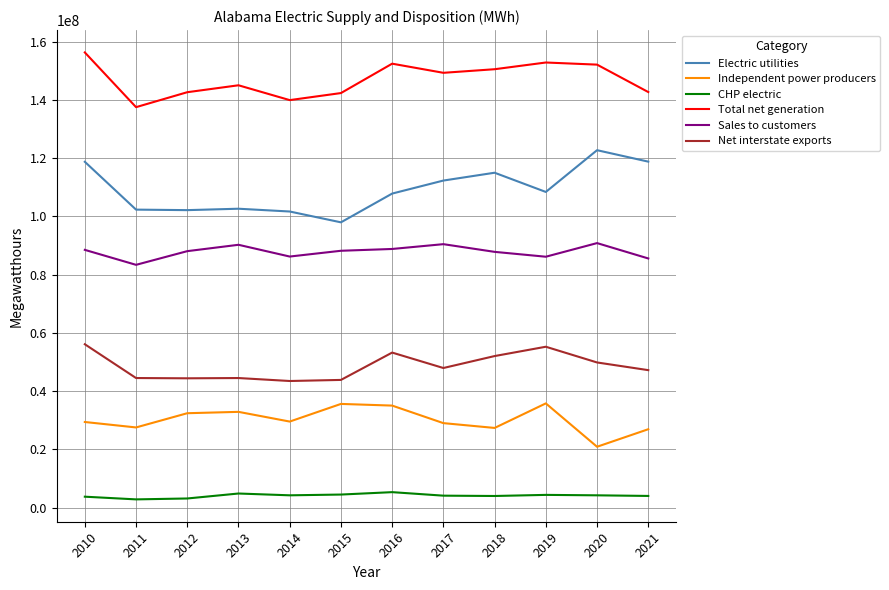

What is the spread (max minus min) of values at 2015?

137878395